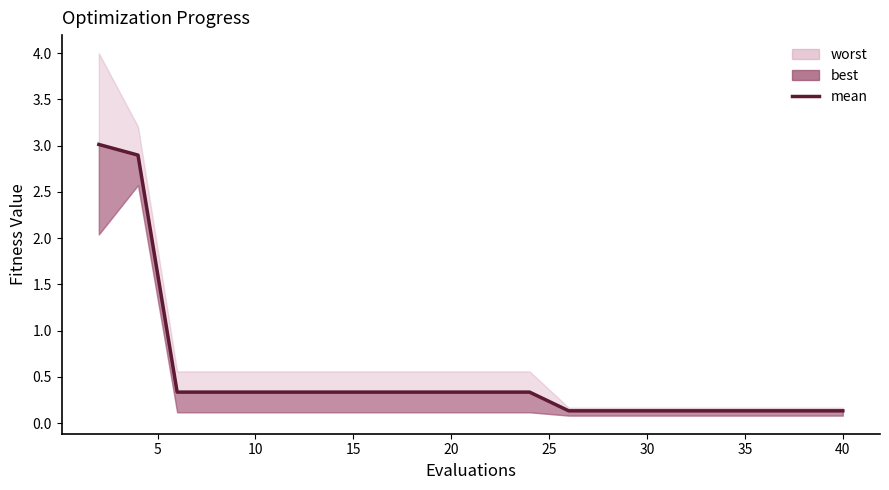

How many lines are shown in the chart?

1